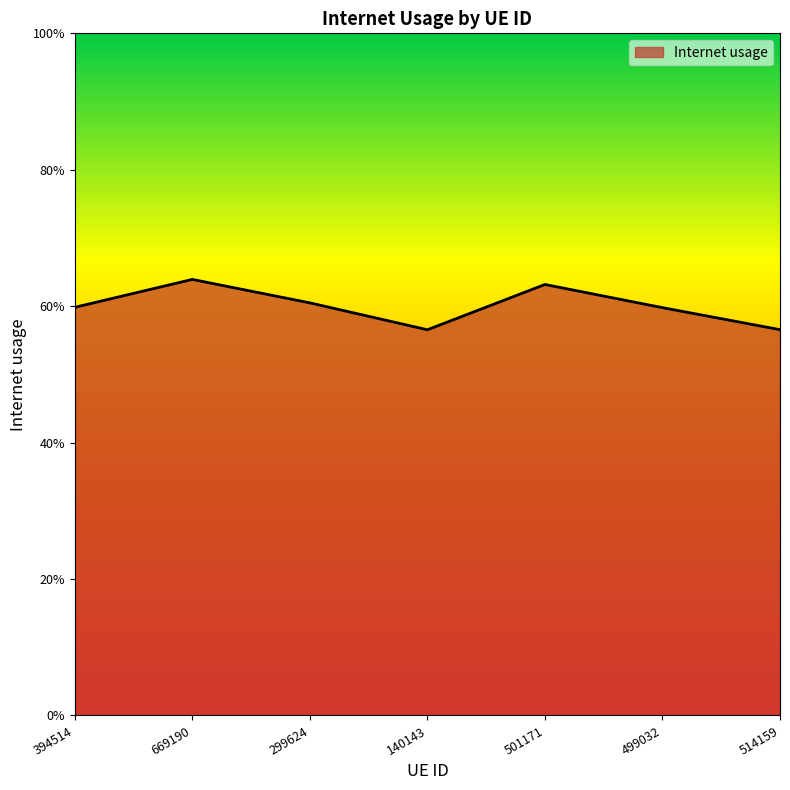

The value at 669190 is 0.2. True or false?

False